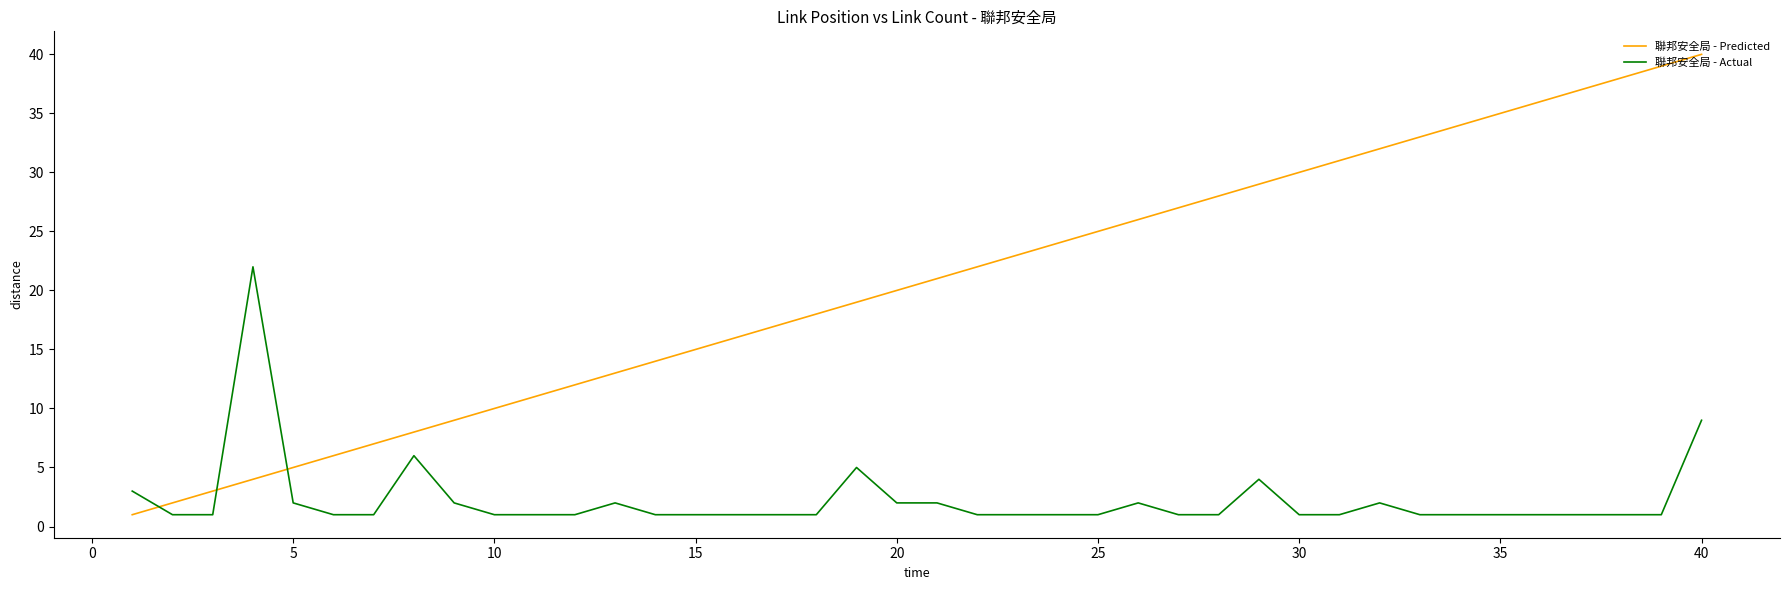

Which series has the largest range (max minus min)?

聯邦安全局 - Predicted